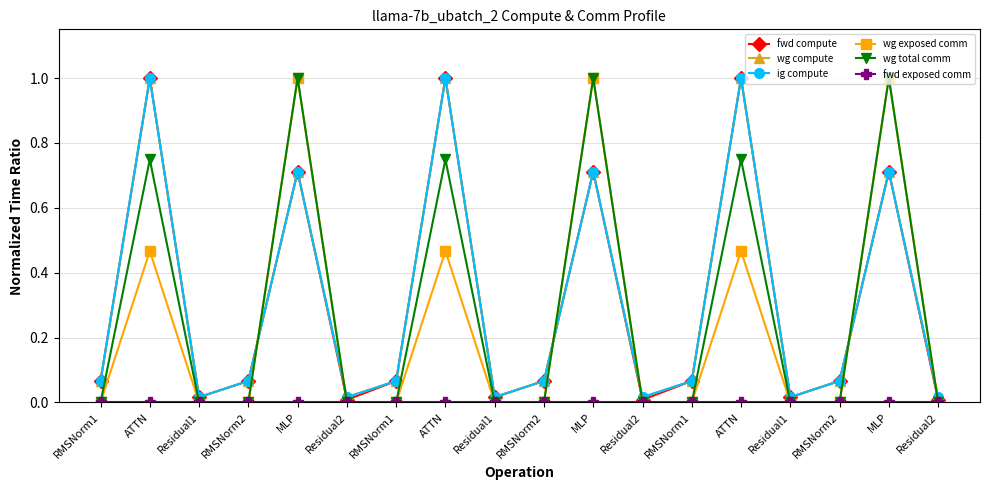

Does the chart have visible grid lines?

Yes